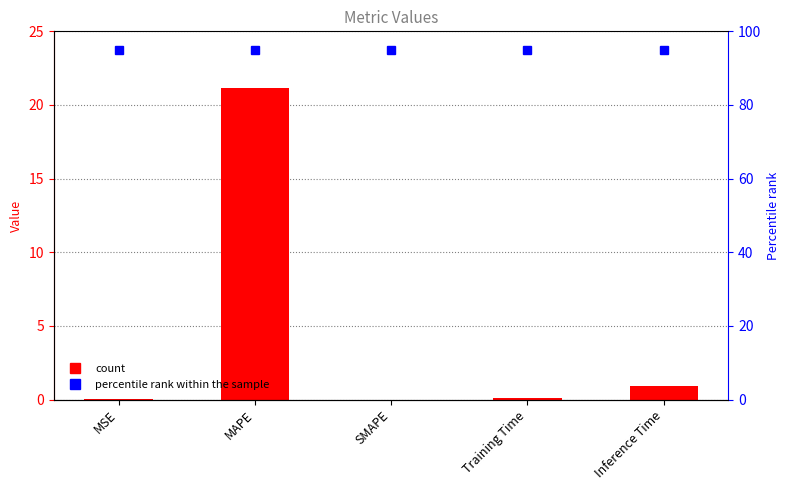

Is it true that the value at MAPE is 21.2?

True